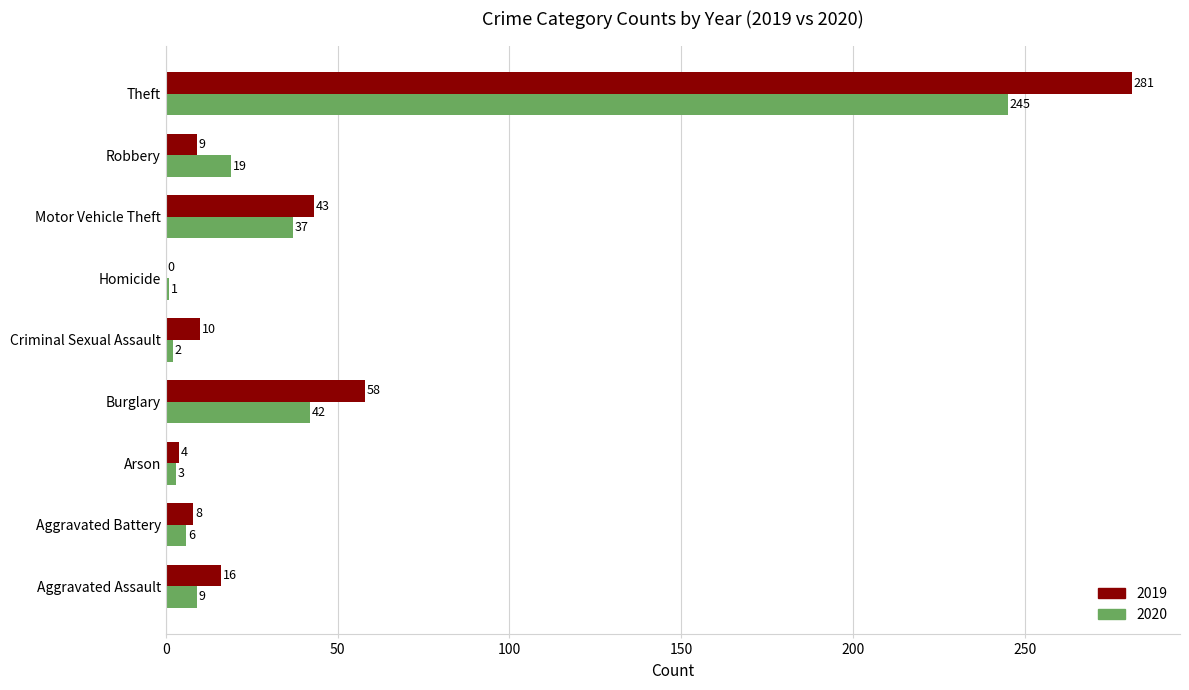

At which label is 2019 closest to 140?

Burglary